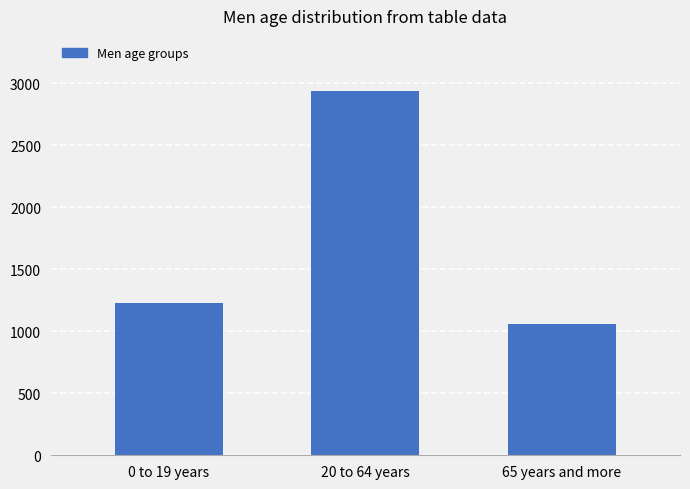

Are the bars grouped side by side (vs. stacked)?

No